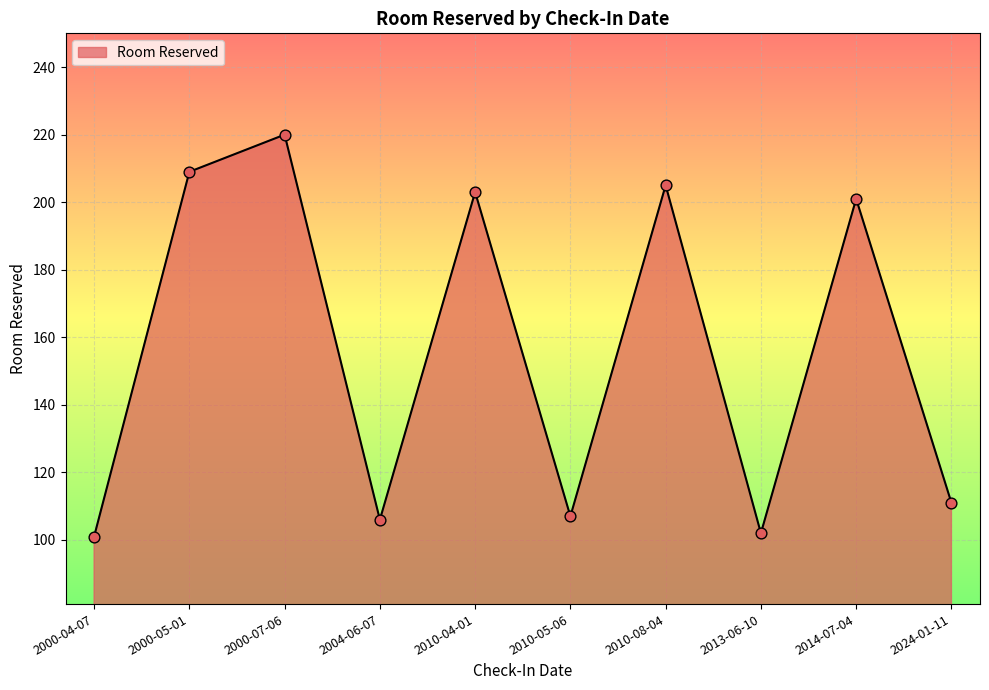

What is the ratio of the value at 2013-06-10 to the value at 2000-07-06?

0.5